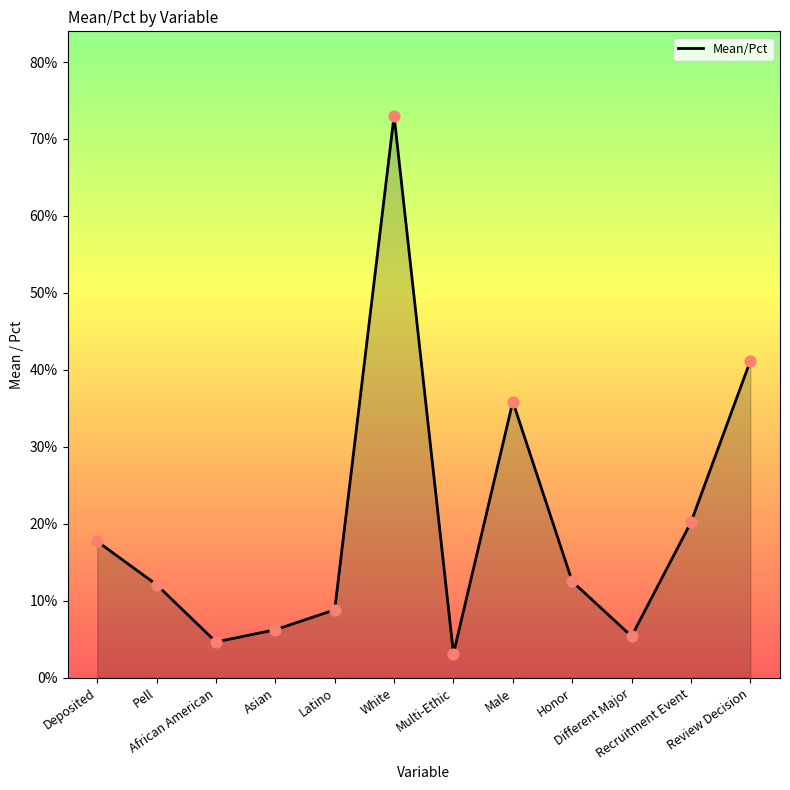

What is the change in value from African American to Recruitment Event?

+0.2